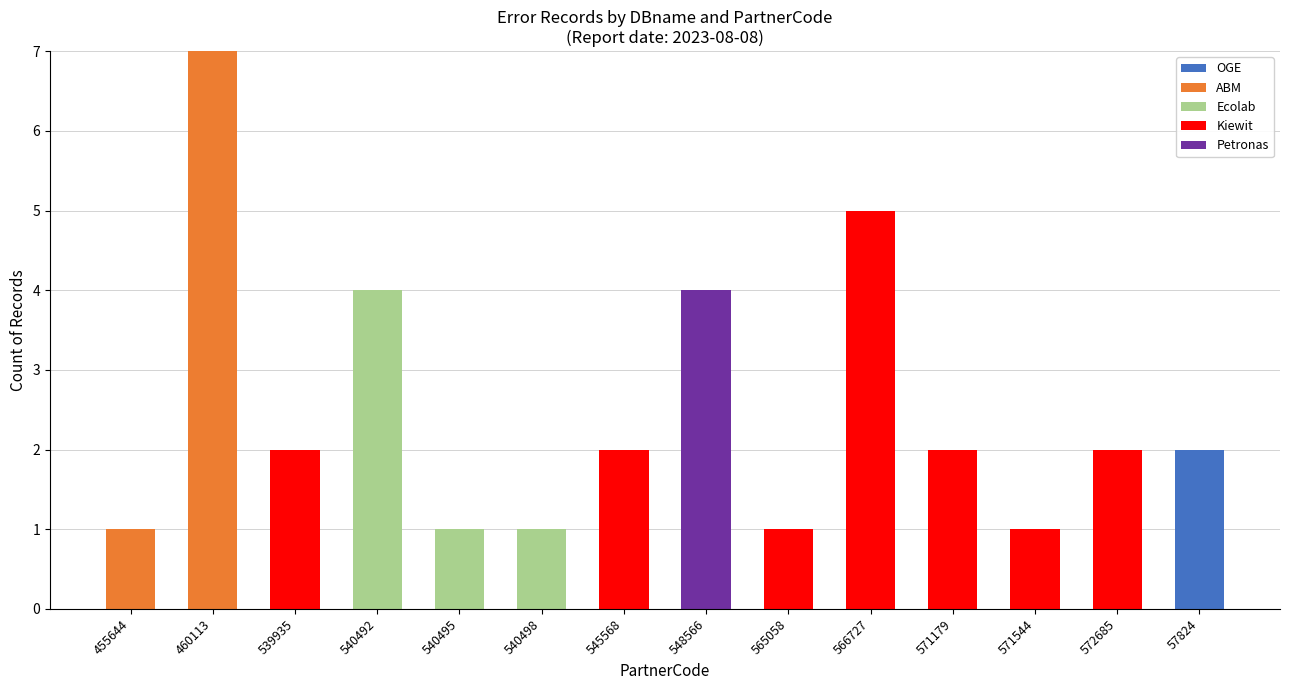

At which label does OGE reach its peak?

57824